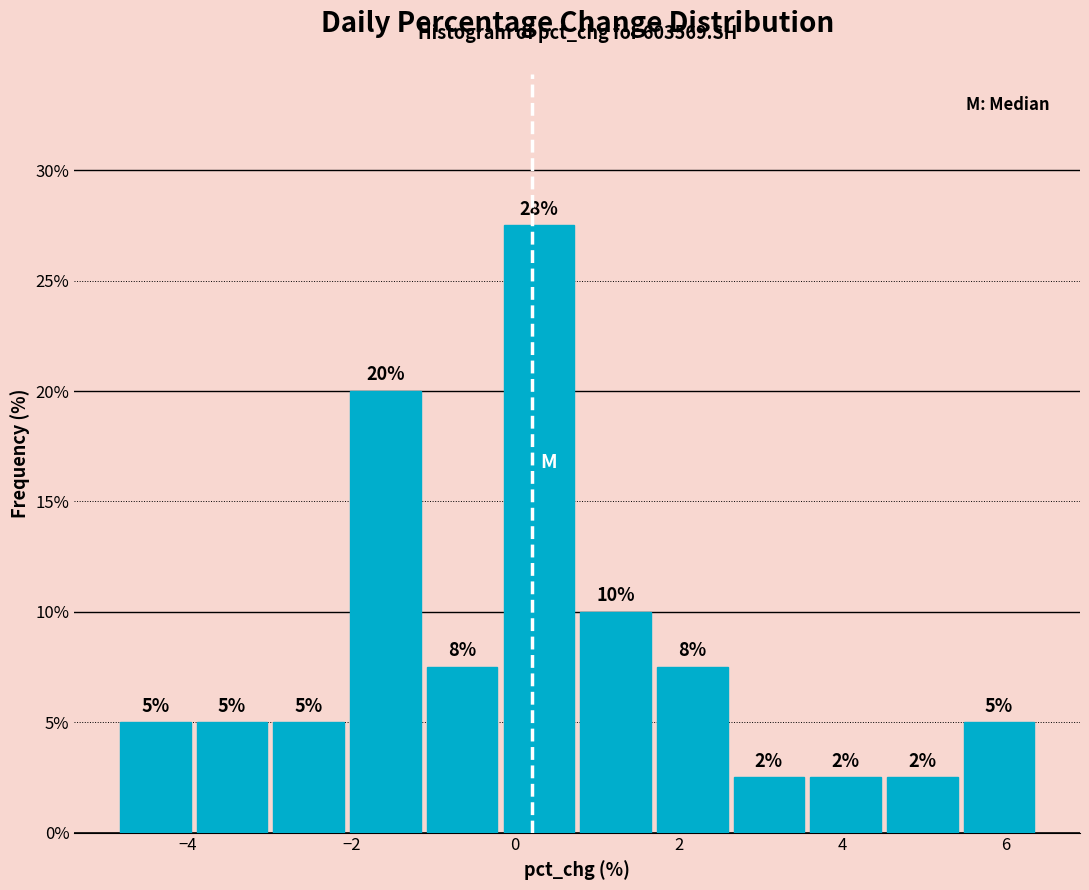

Over which range of the x-axis is the bar tallest?

-0.2 to 0.8